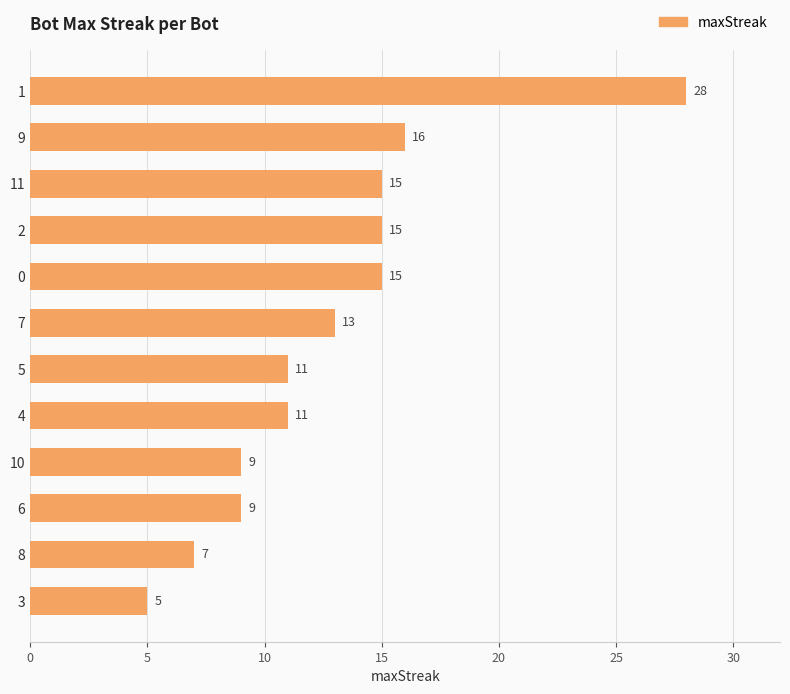

At which category does the chart reach its minimum across all series?

3